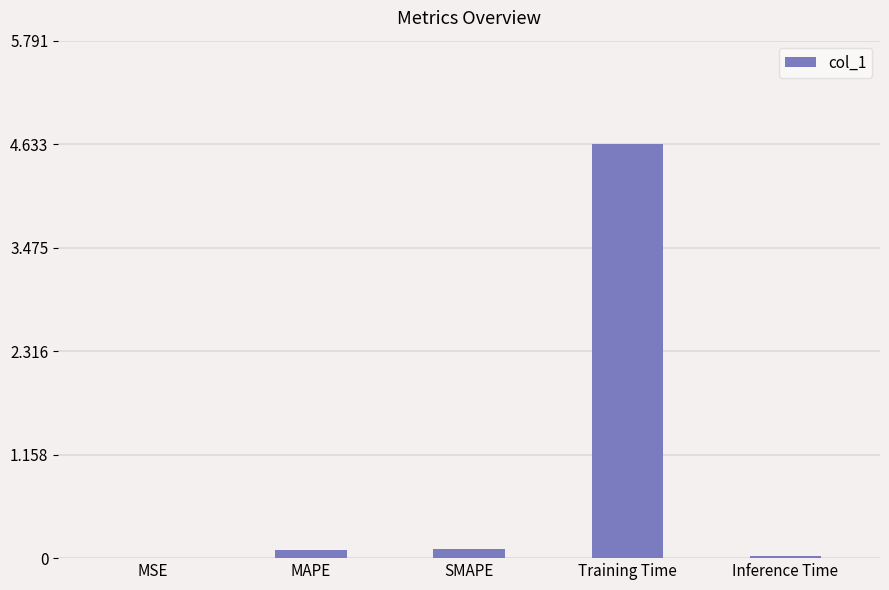

What is the approximate value at Training Time?

4.6